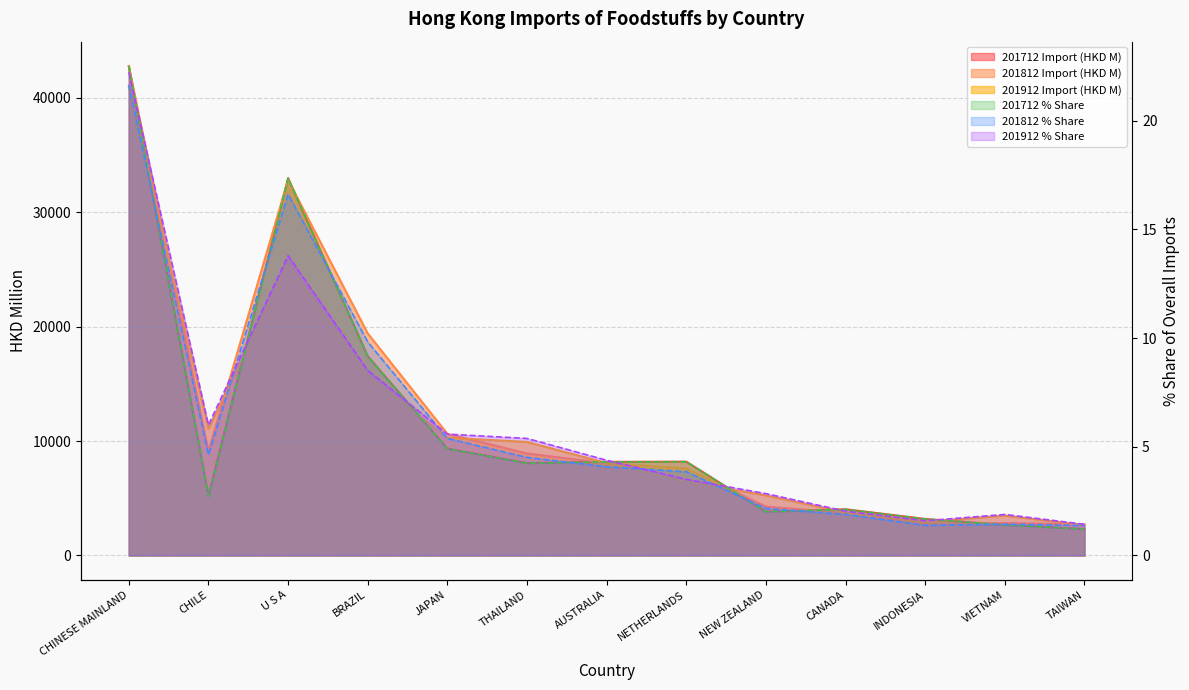

Rank the series at TAIWAN from highest to lowest value.

201812 Import (HKD M), 201912 Import (HKD M), 201712 Import (HKD M), 201912 % Share, 201812 % Share, 201712 % Share